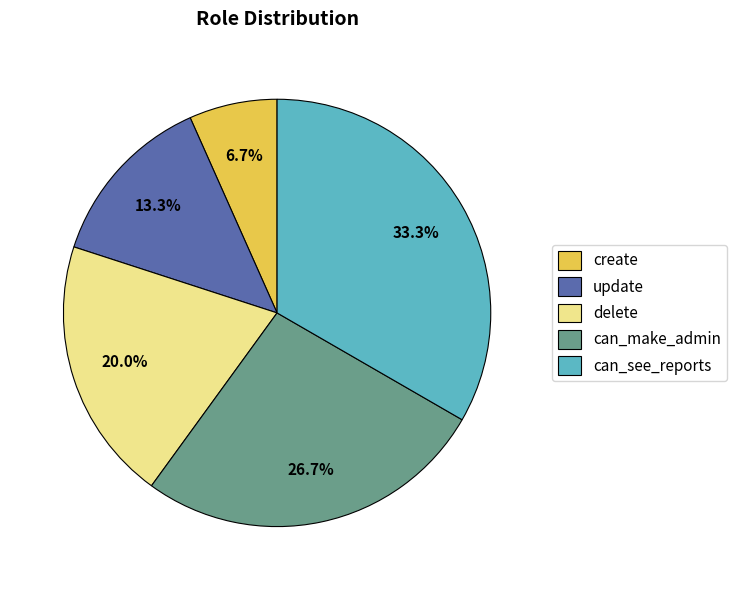

What is the smallest slice in the pie chart?

create